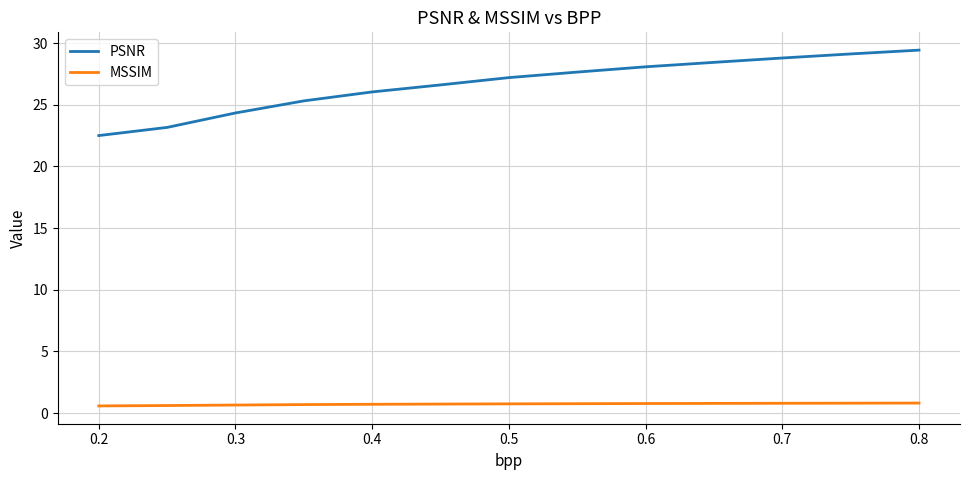

What is the highest value of the PSNR series?

29.4